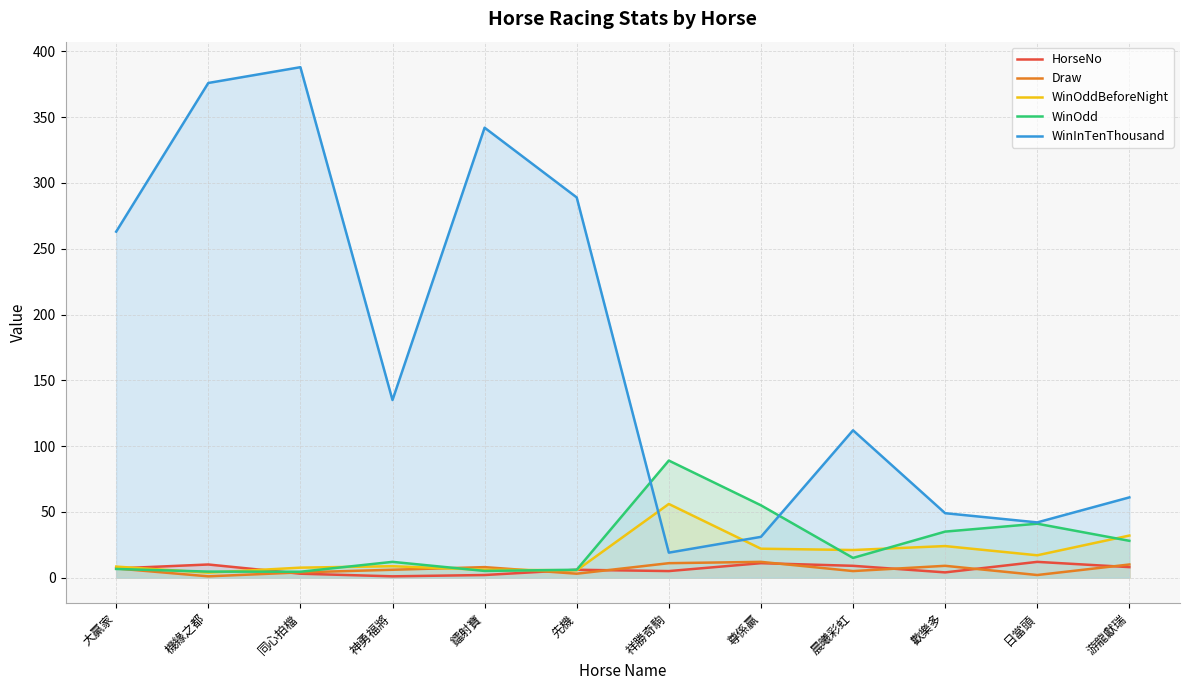

What is the difference between the maximum and minimum values in the Draw series?

11.0